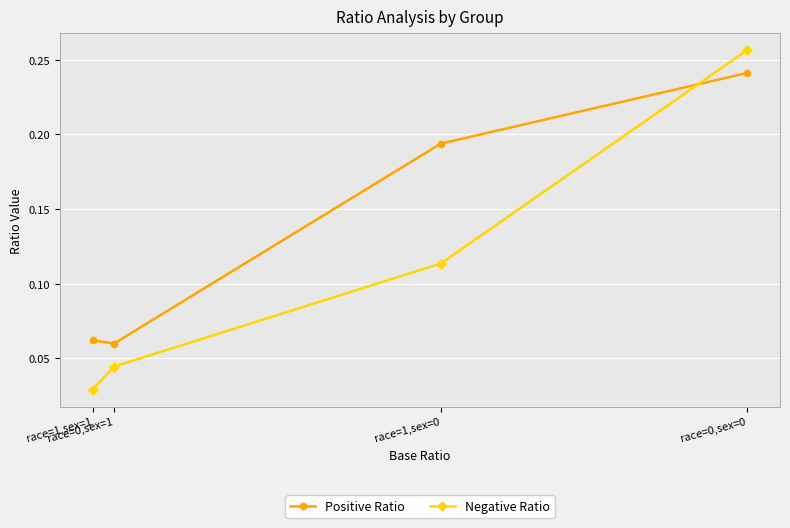

Between race=0,sex=1 and race=1,sex=1, which is larger?

race=1,sex=1